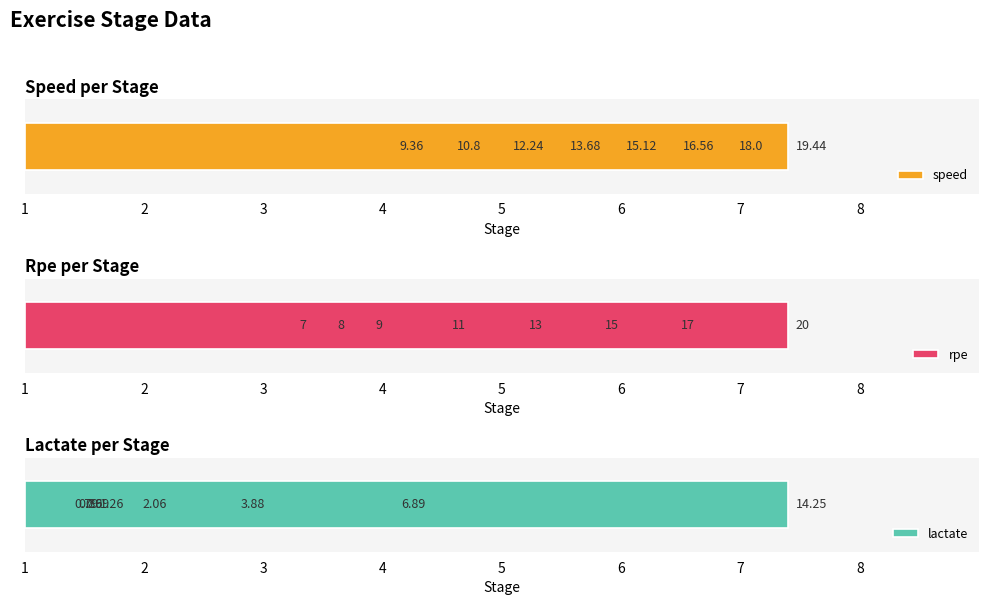

Between 2 and 3, which series saw the biggest shift?

speed